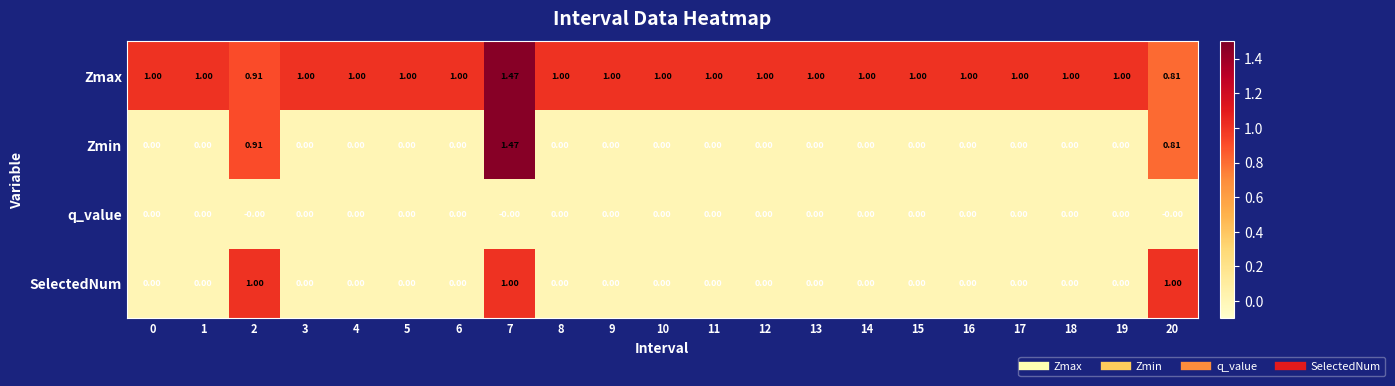

How many data points does each series have?

21